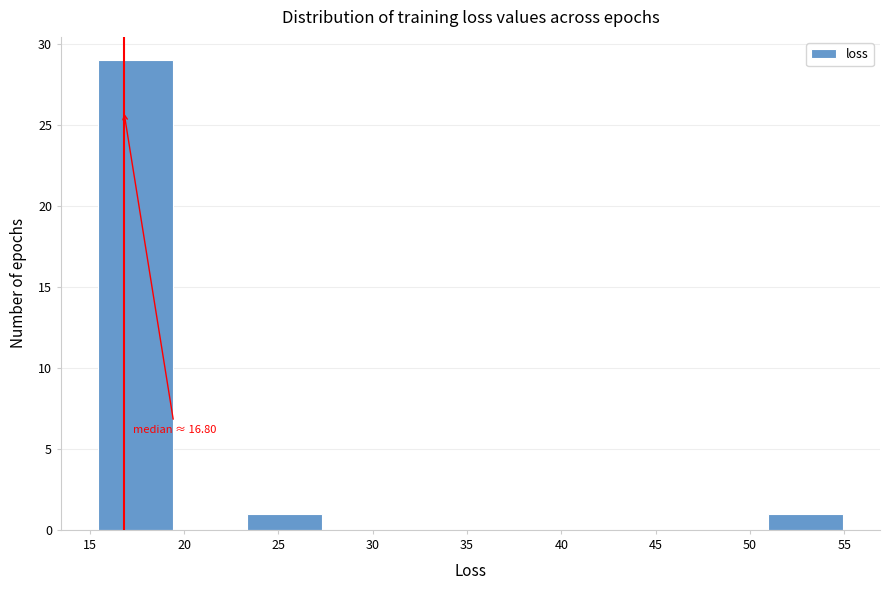

Over which range of the x-axis is the bar tallest?

15.5 to 19.5